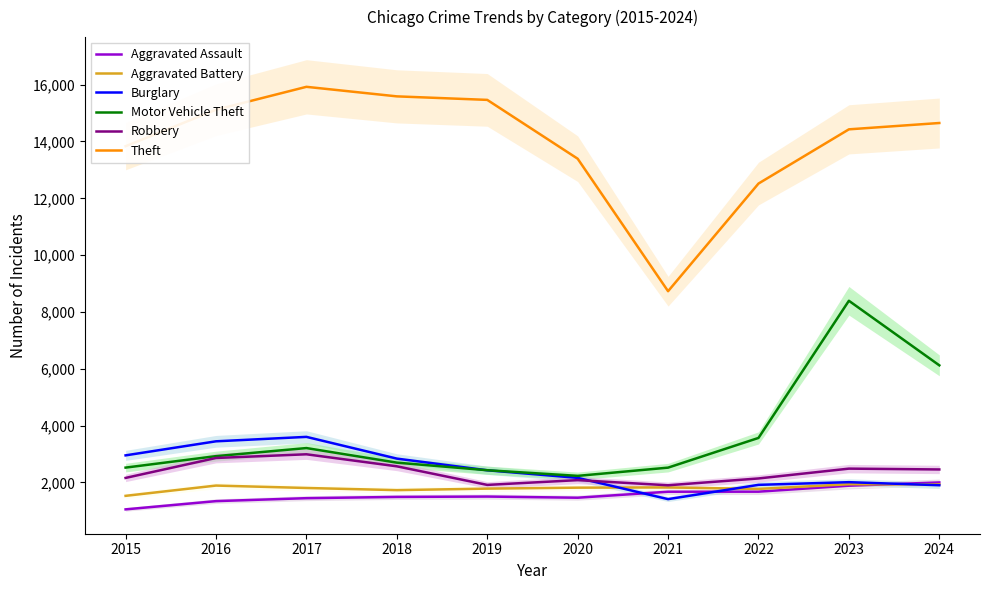

The Aggravated Battery series shows 1928 at 2024. True or false?

True